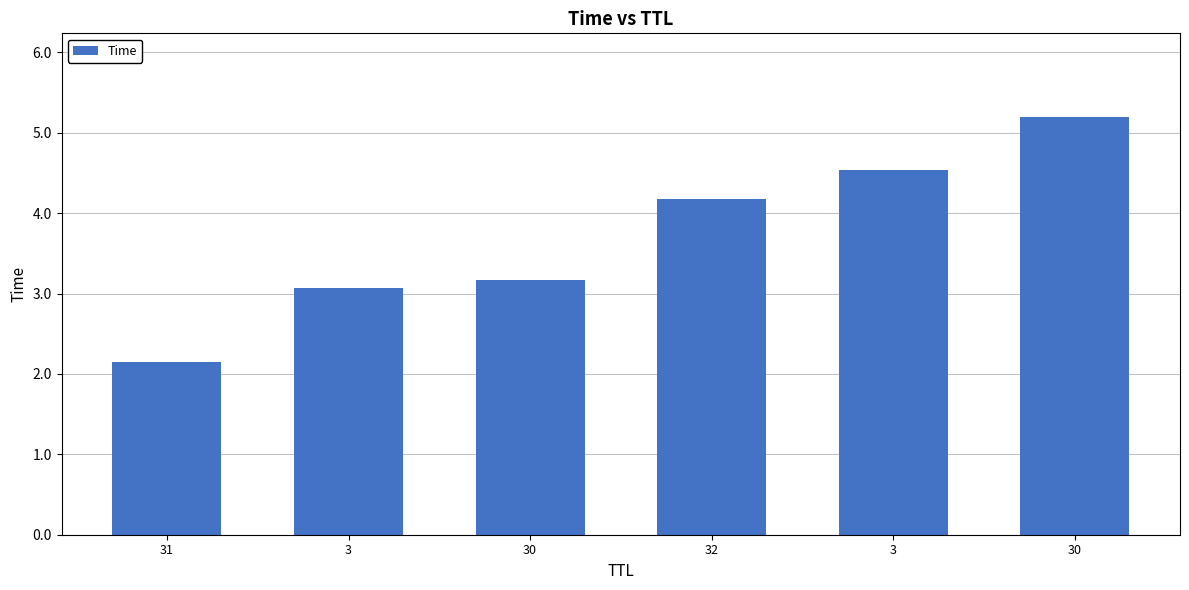

Reading left to right, list all the values displayed in this chart.

2.1	3.1	3.2	4.2	4.5	5.2